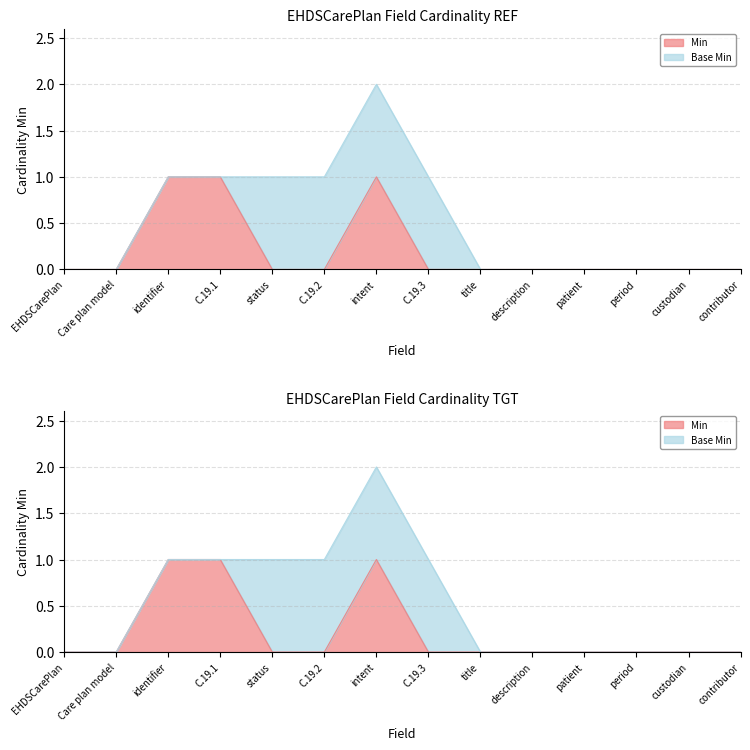

What position from the left is C.19.2?

6